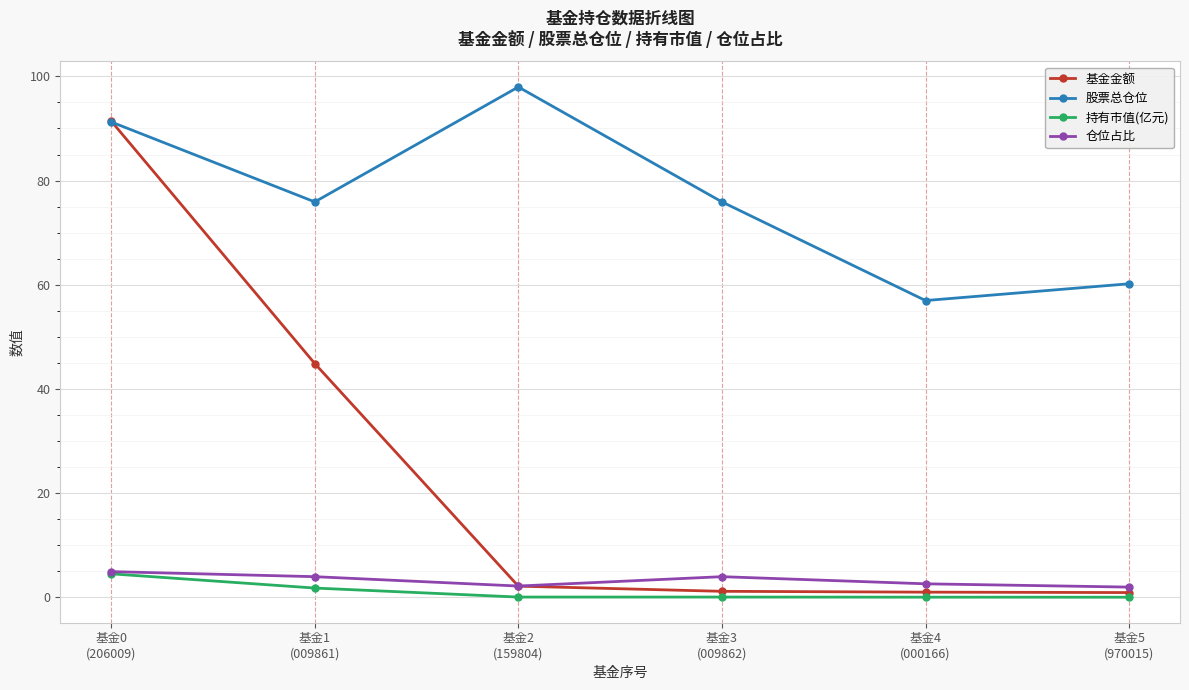

What is the spread (max minus min) of values at 基金0
(206009)?

86.9